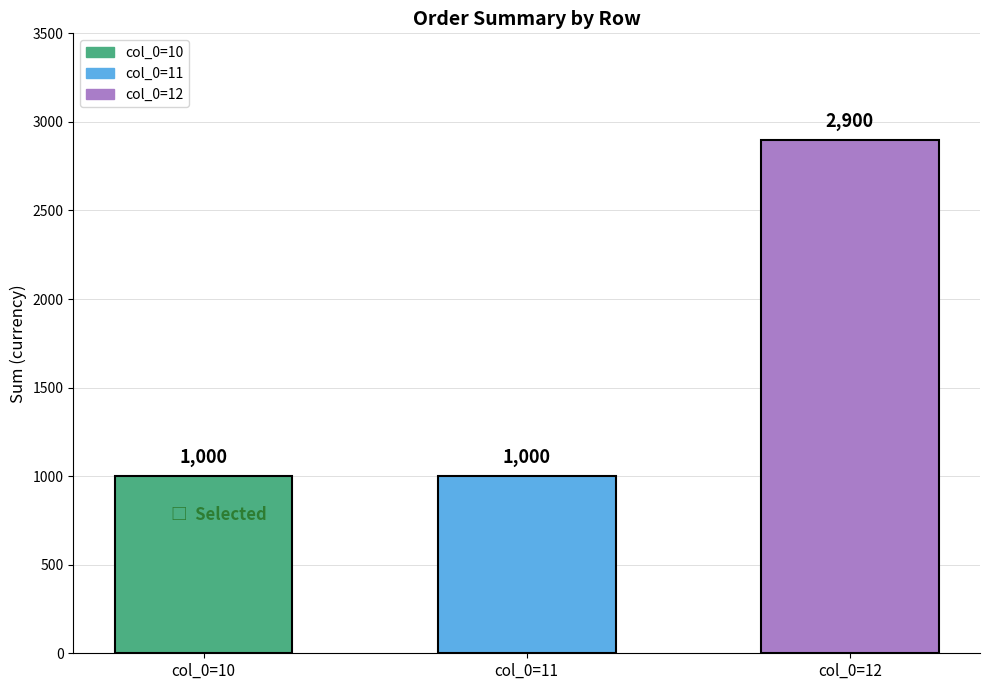

Is it true that the value at 11 is 1000?

True